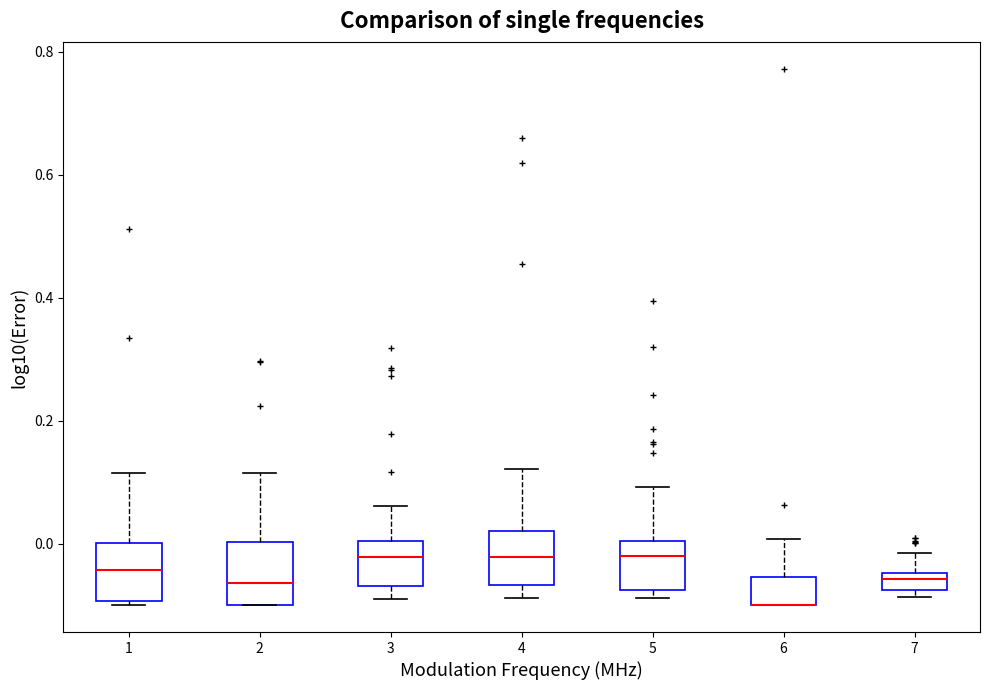

Where does the upper whisker of the box at x = 6 end on the y-axis? The values are not printed on the chart, so give them approximately, as read against the axis.

0.00